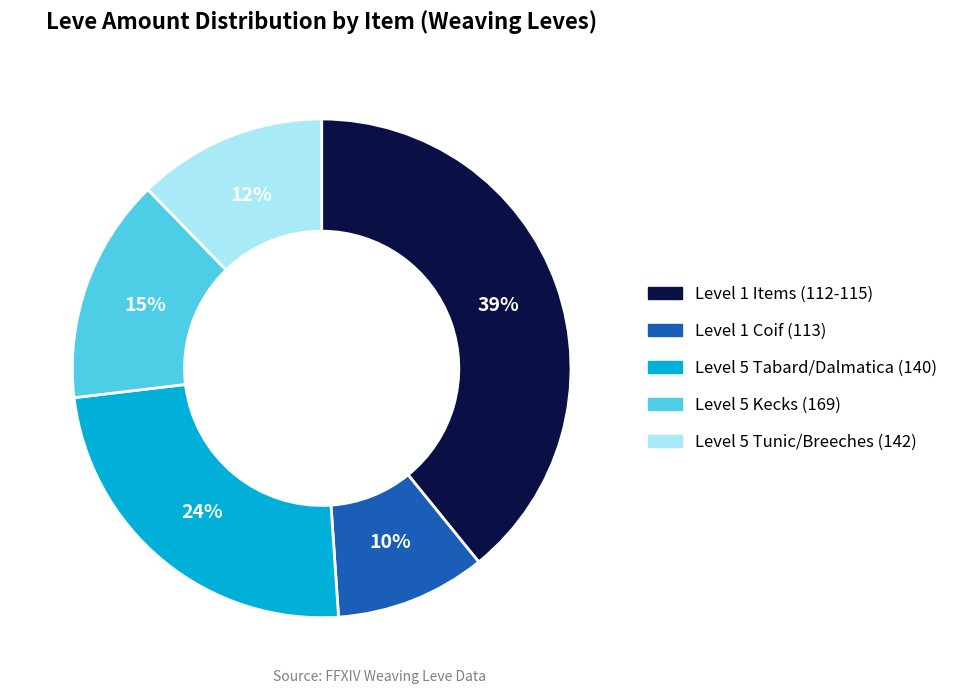

Is there any slice that represents more than half of the pie?

No